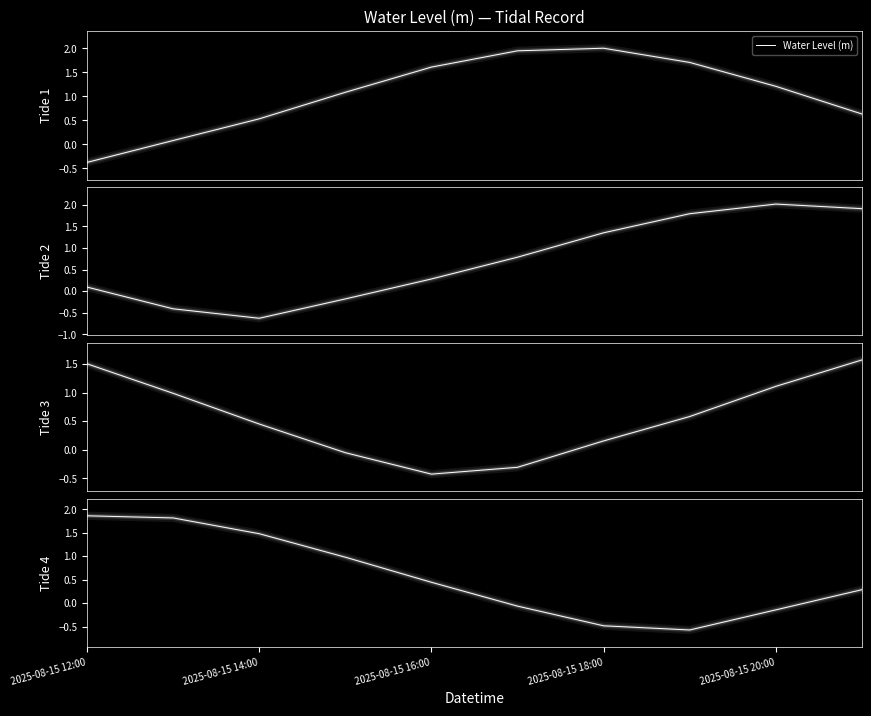

Which category has the highest value across all series?

6